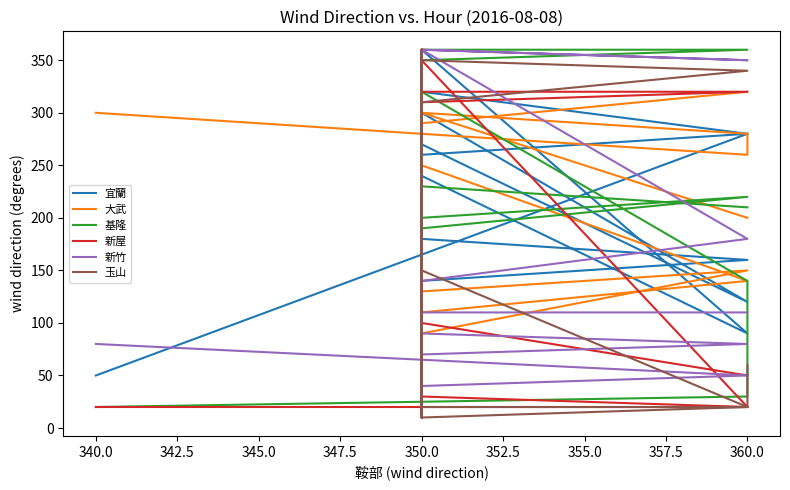

What is the label of the 14th point from the left?

350.0